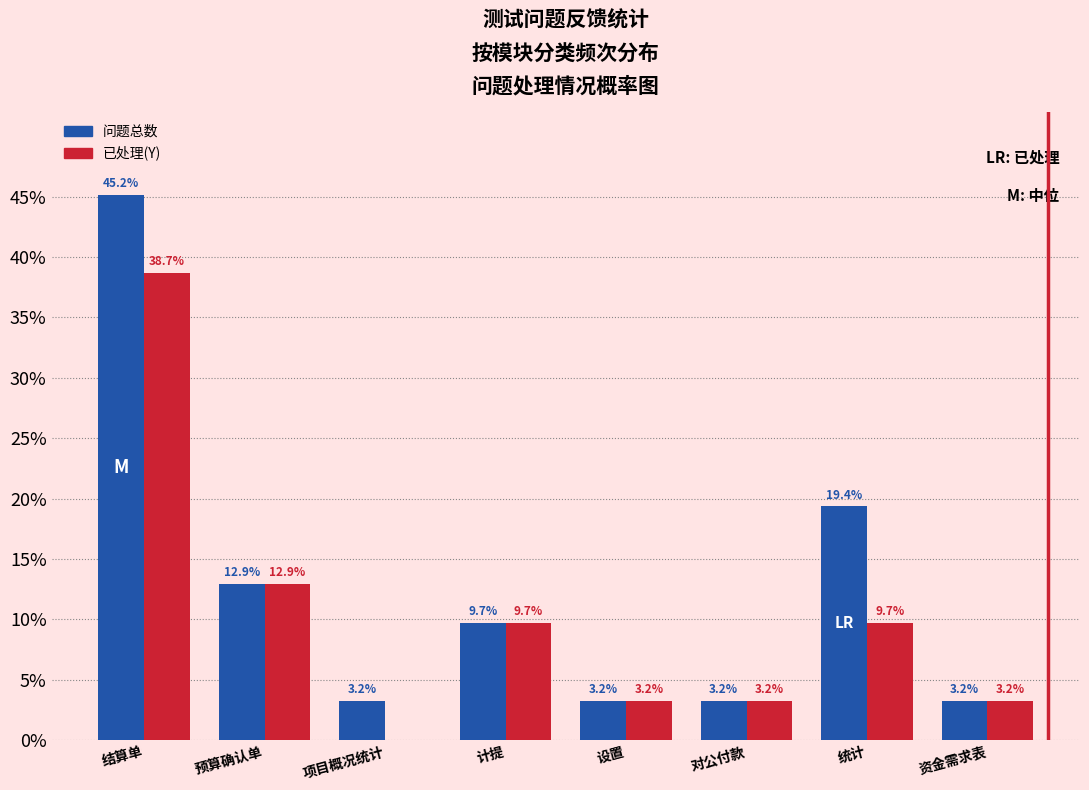

Reading left to right, extract all data points from this chart.

问题总数: 结算单=45.2	预算确认单=12.9	项目概况统计=3.2	计提=9.7	设置=3.2	对公付款=3.2	统计=19.4	资金需求表=3.2
已处理(Y): 结算单=38.7	预算确认单=12.9	项目概况统计=0.0	计提=9.7	设置=3.2	对公付款=3.2	统计=9.7	资金需求表=3.2